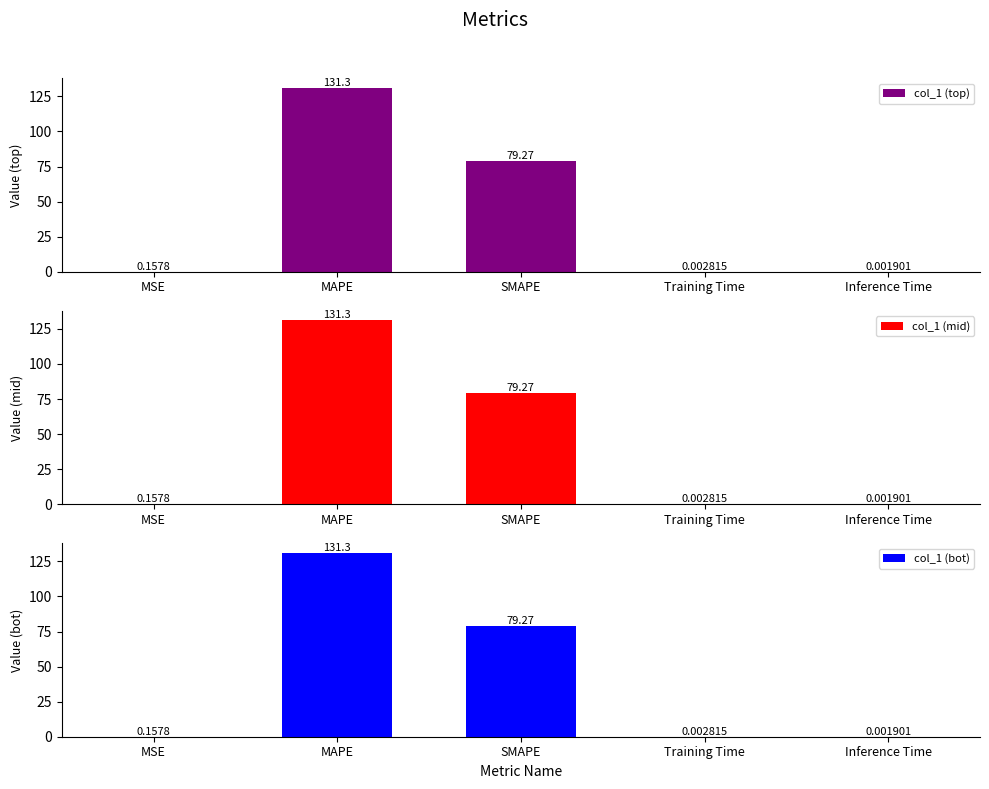

What is the sum of the col_1 (bot) values at Inference Time and SMAPE?

79.3